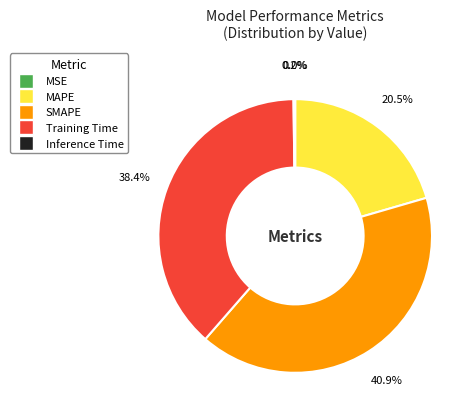

To the nearest percent, what is the difference between the SMAPE and MAPE slice percentages?

20%